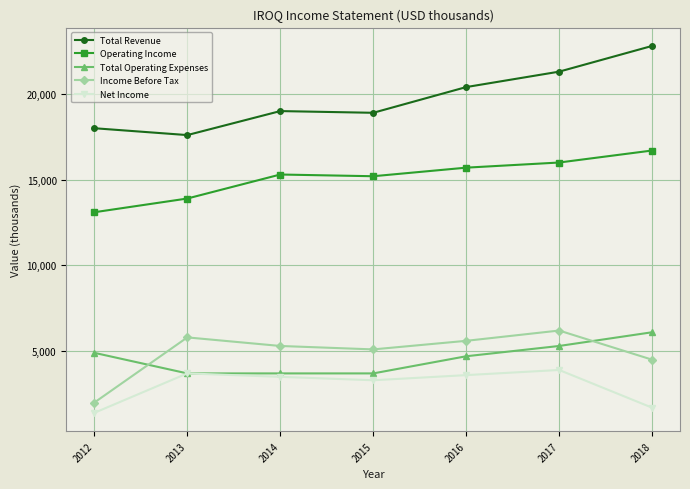

Reading left to right, list all the values displayed in this chart.

Total Revenue: 18000	17600	19000	18900	20400	21300	22800
Operating Income: 13100	13900	15300	15200	15700	16000	16700
Total Operating Expenses: 4900	3700	3700	3700	4700	5300	6100
Income Before Tax: 2000	5800	5300	5100	5600	6200	4500
Net Income: 1400	3700	3500	3300	3600	3900	1700